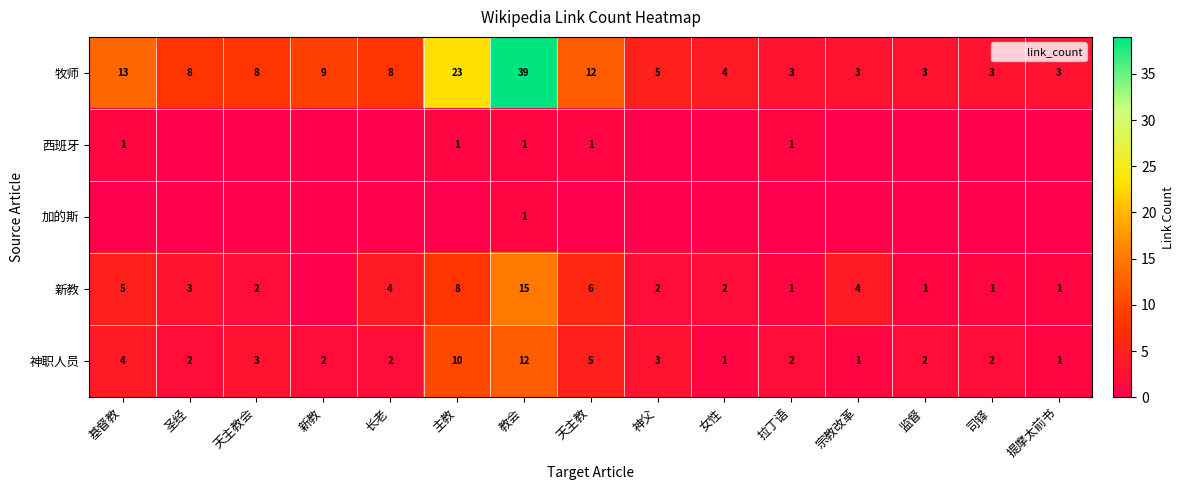

Count the number of data series in this chart.

5